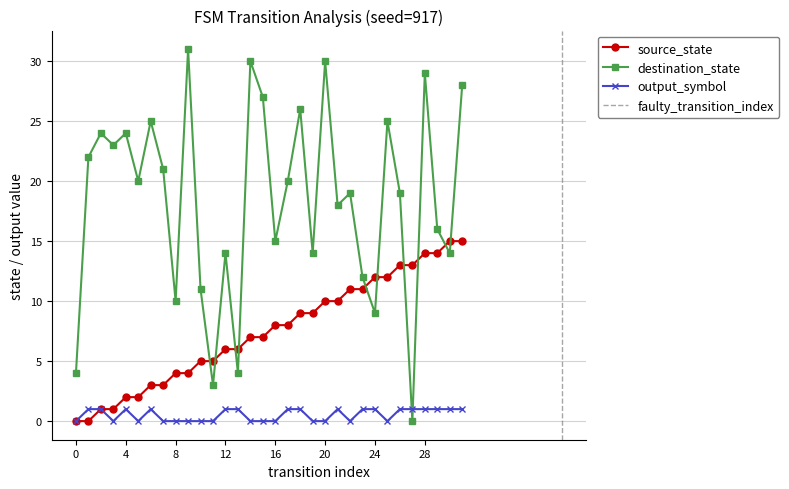

What is the difference between the second highest and minimum values in the destination_state series?

30